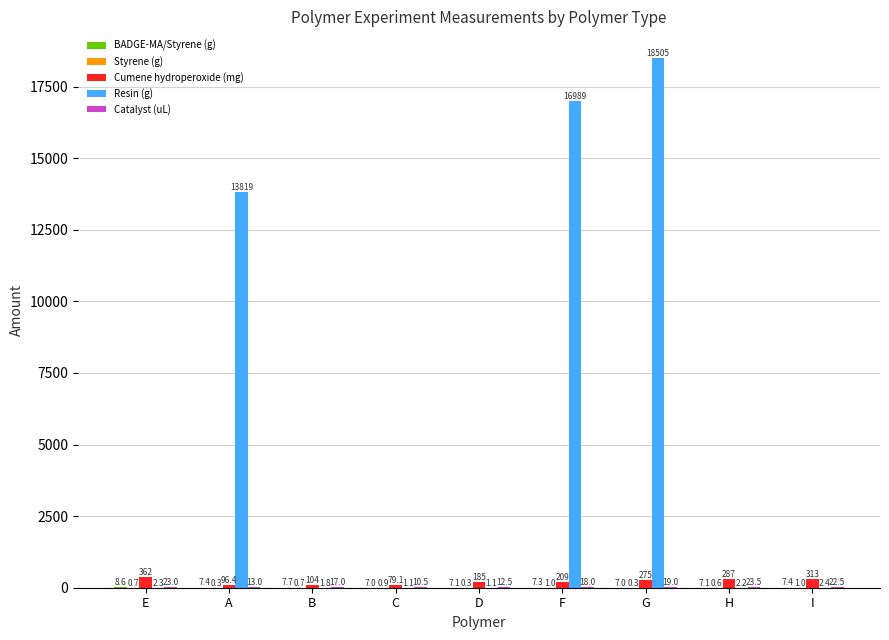

What is the average value of the Cumene hydroperoxide (mg) series?

212.4